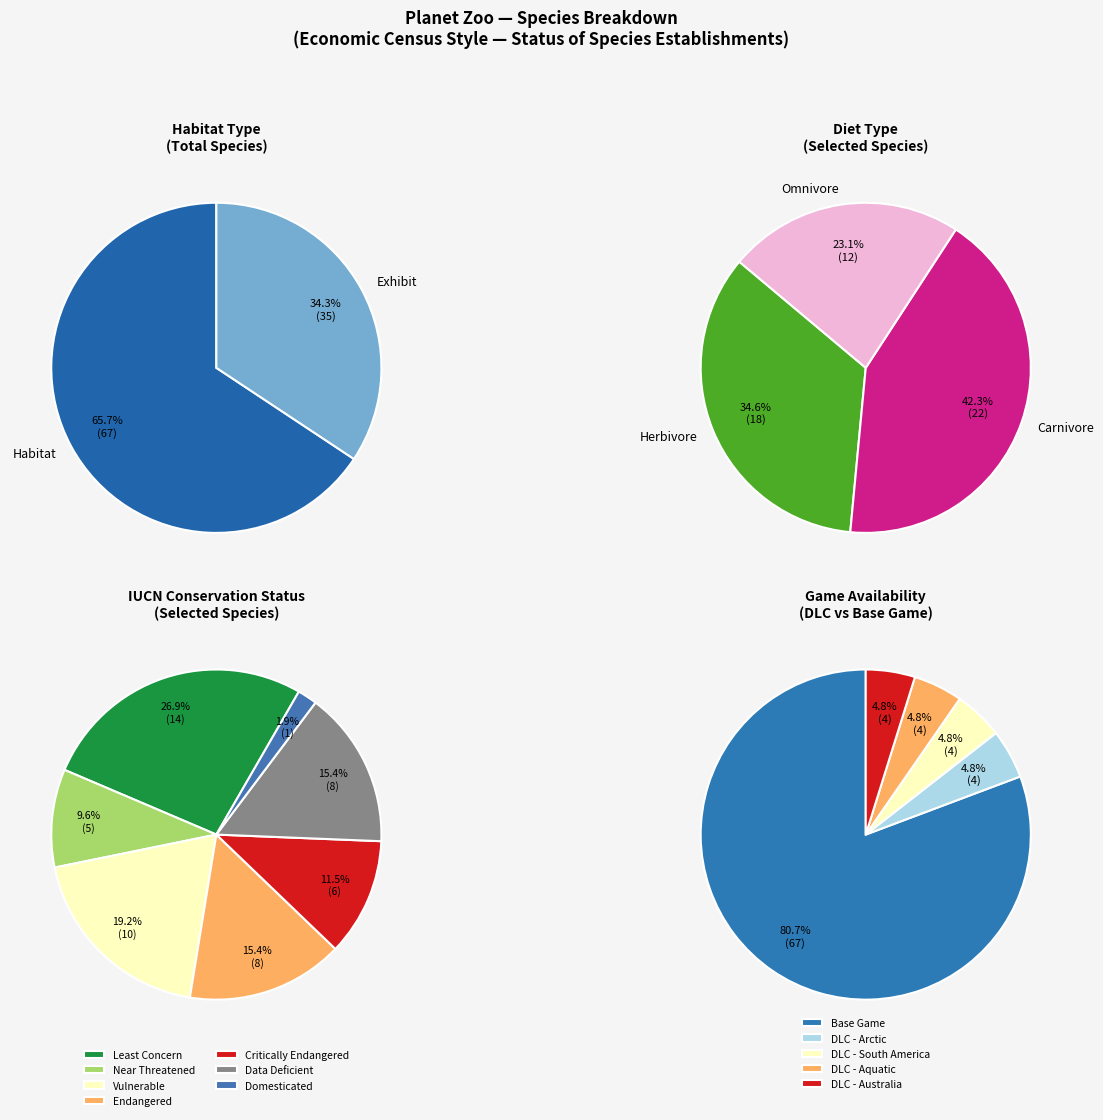

The Habitat slice represents 74% of the pie. True or false?

False